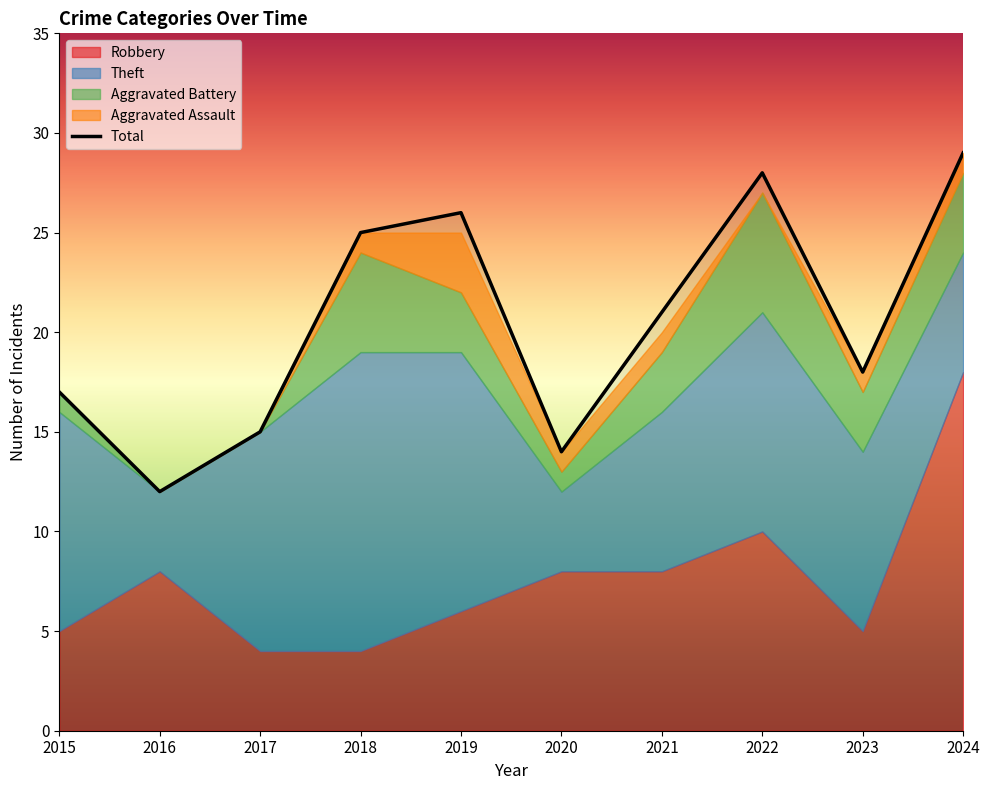

True or false: the data shows 16 at 2024.

False